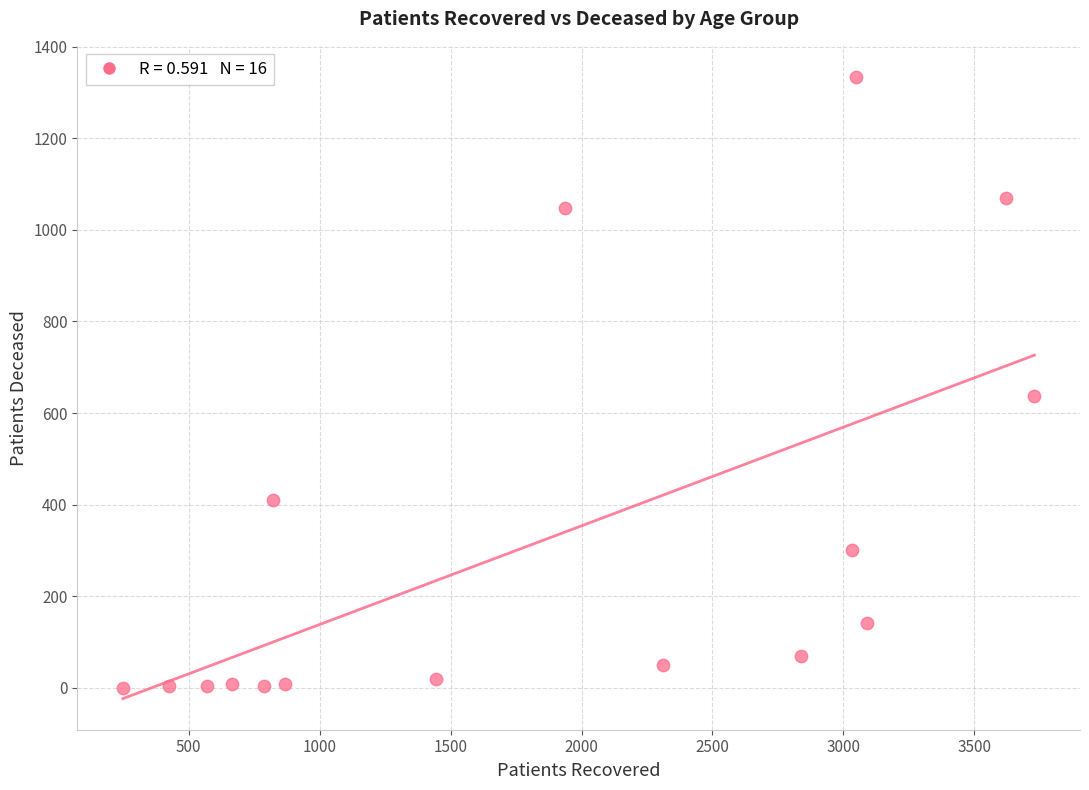

What is the range of X values (max minus min)?

3482